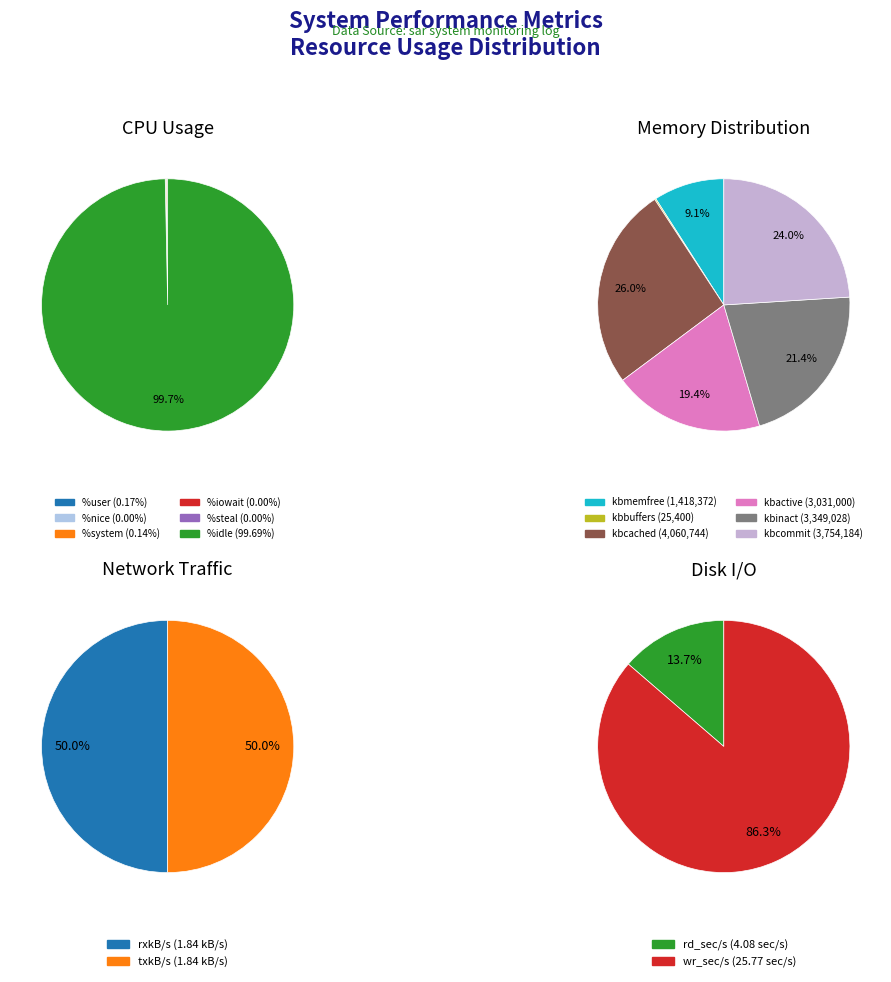

Rank the categories by CPU Usage value from highest to lowest.

%idle, %user, %system, %nice, %iowait, %steal